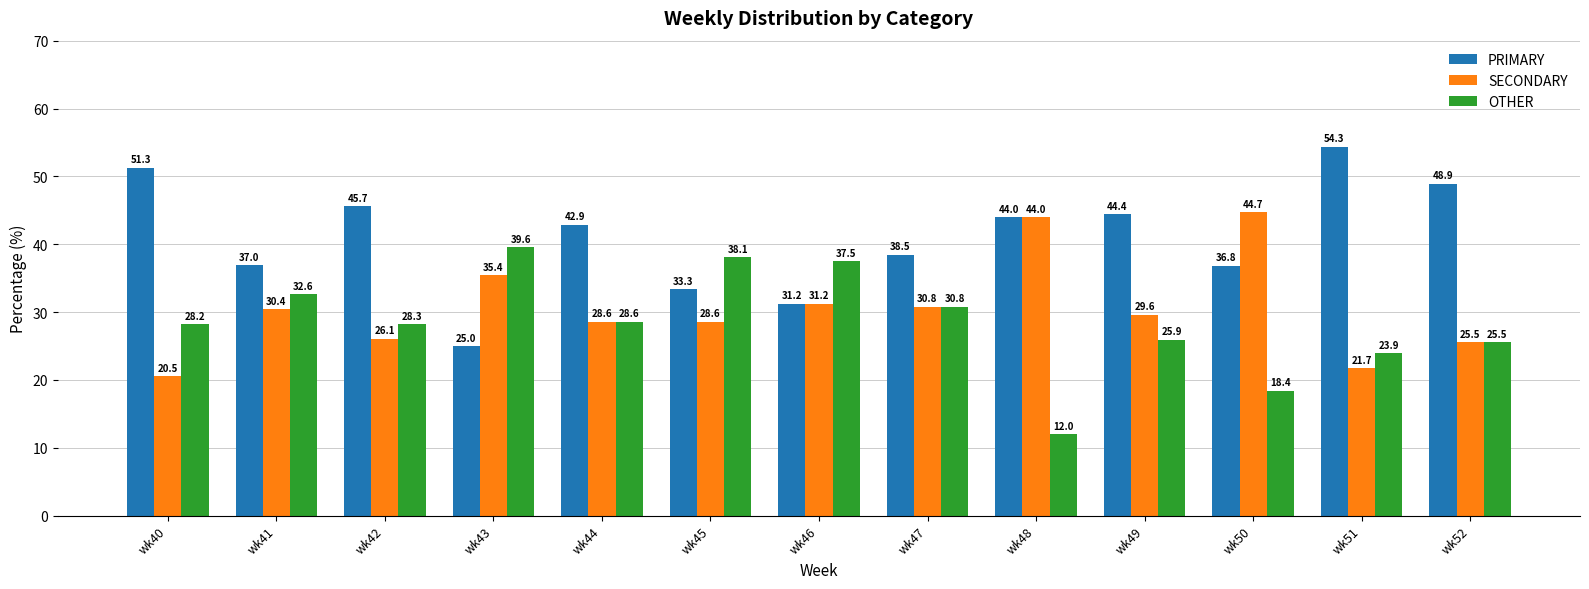

How many bars are there in each group?

3